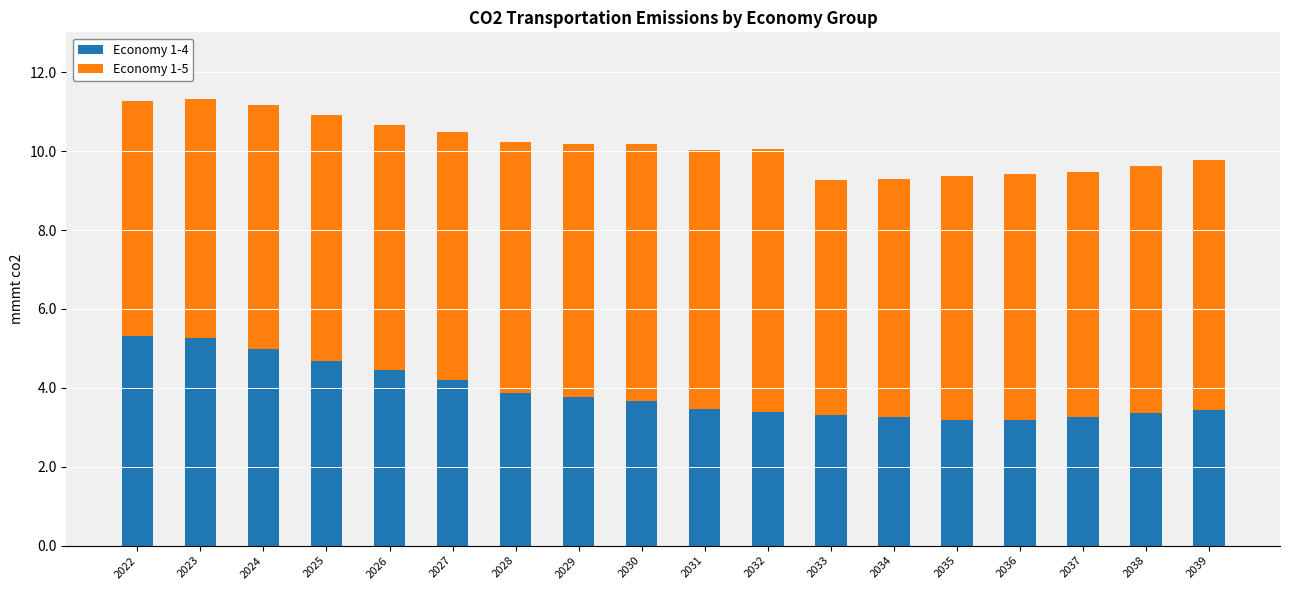

What is the minimum value for Economy 1-4?

3.2